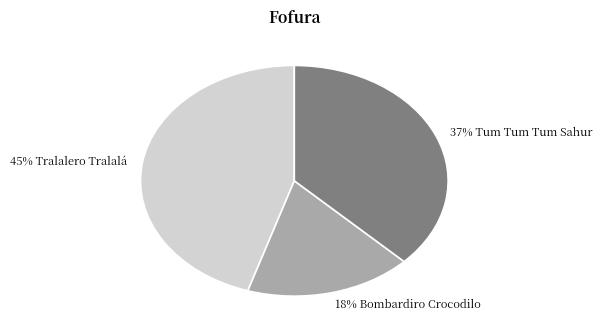

Is the sum of 45% Tralalero Tralalá and 37% Tum Tum Tum Sahur greater than half?

Yes